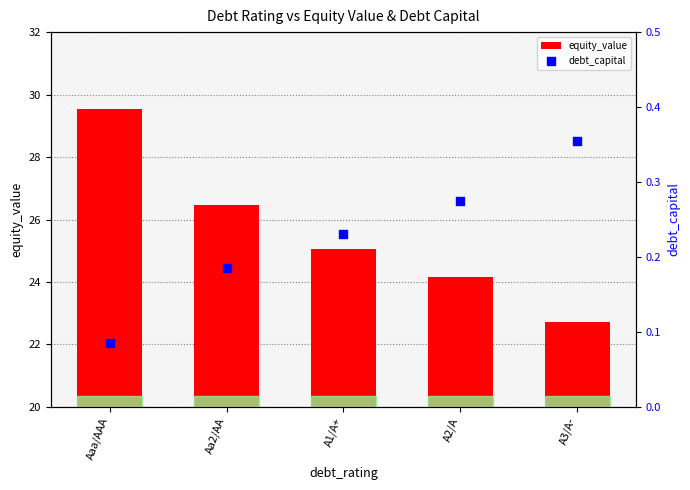

Which series contains the lowest Y value?

debt_capital